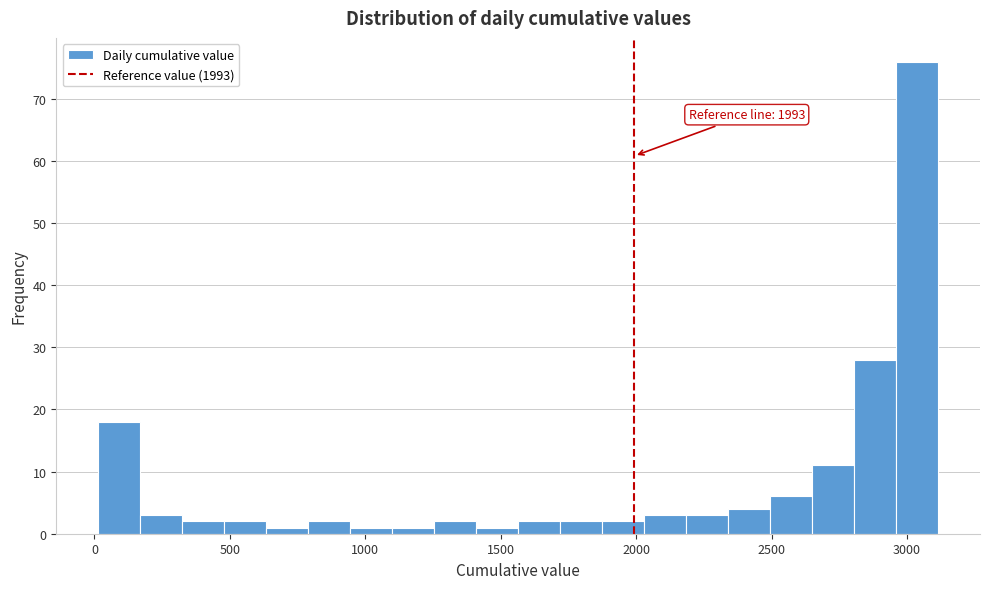

Read against the x-axis, roughly where is the centre of the tallest bar?

3050